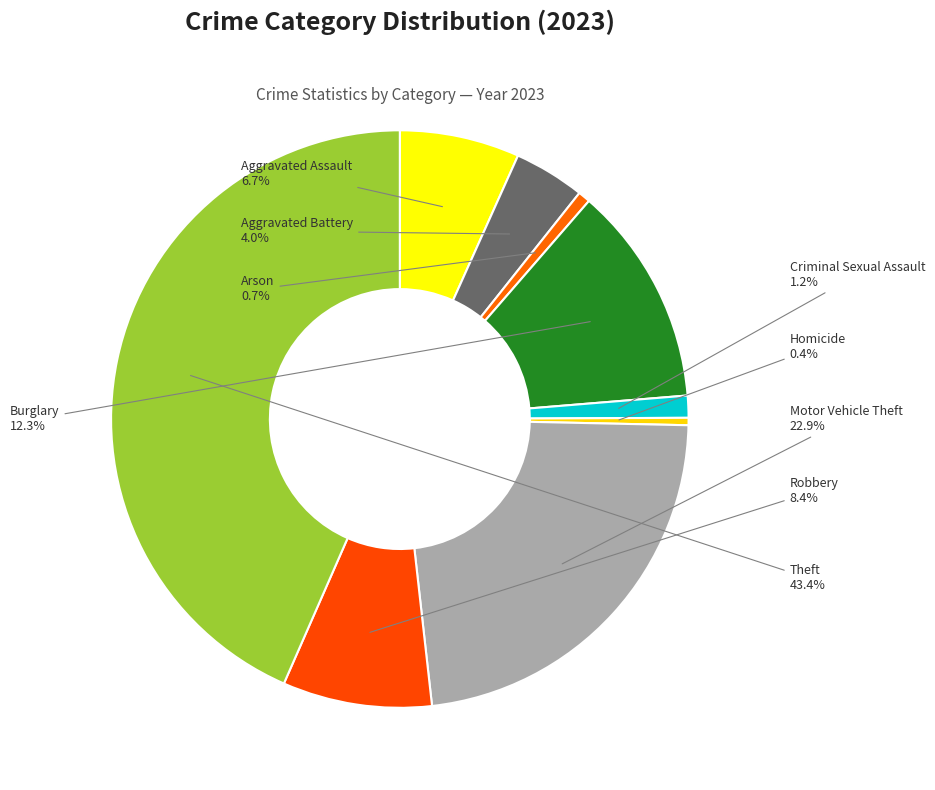

Between Theft and Aggravated Battery, which is larger?

Theft